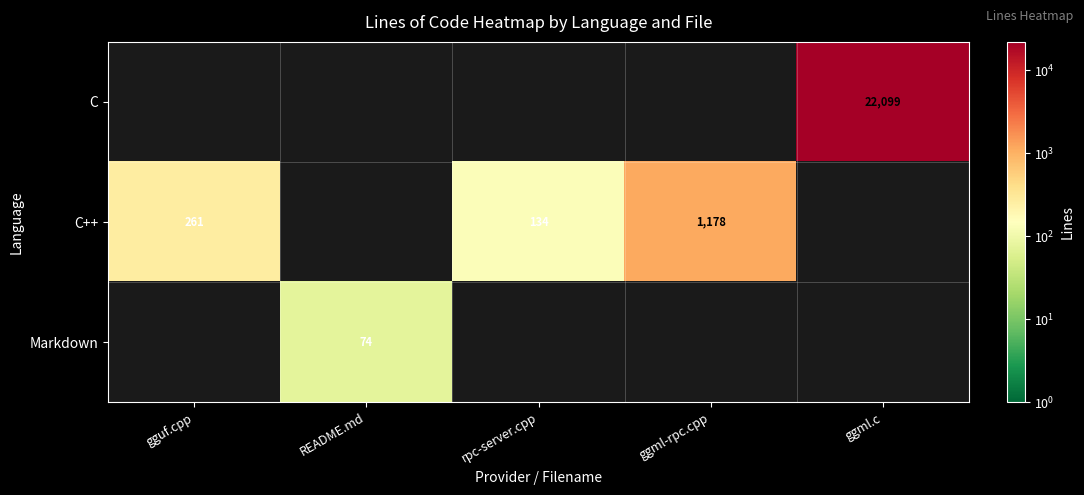

What is the difference between the C++ values at ggml-rpc.cpp and gguf.cpp?

917